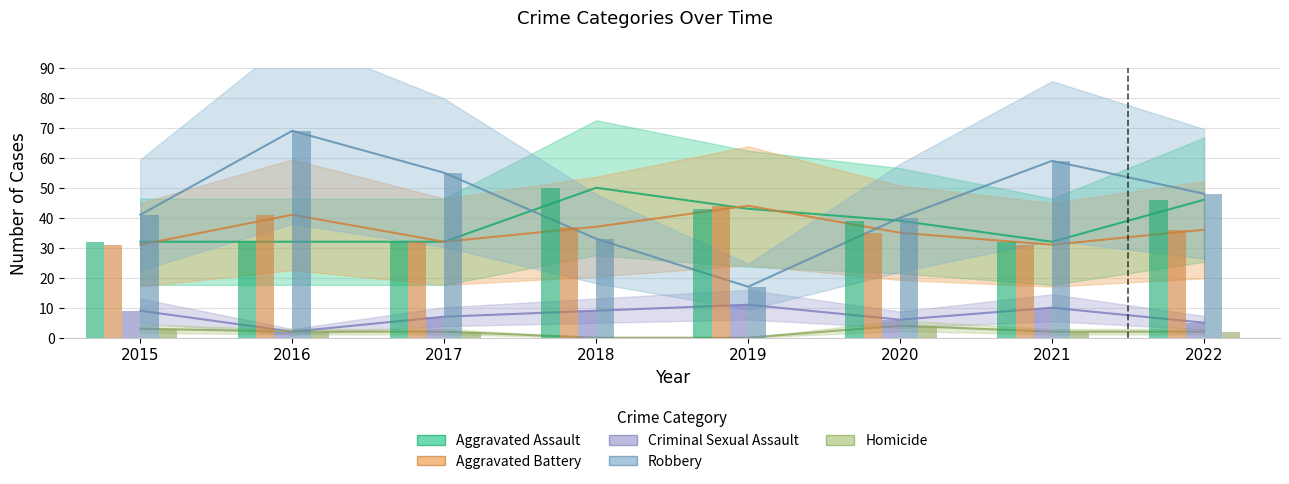

What is the difference between the highest and lowest values at 2016?

67